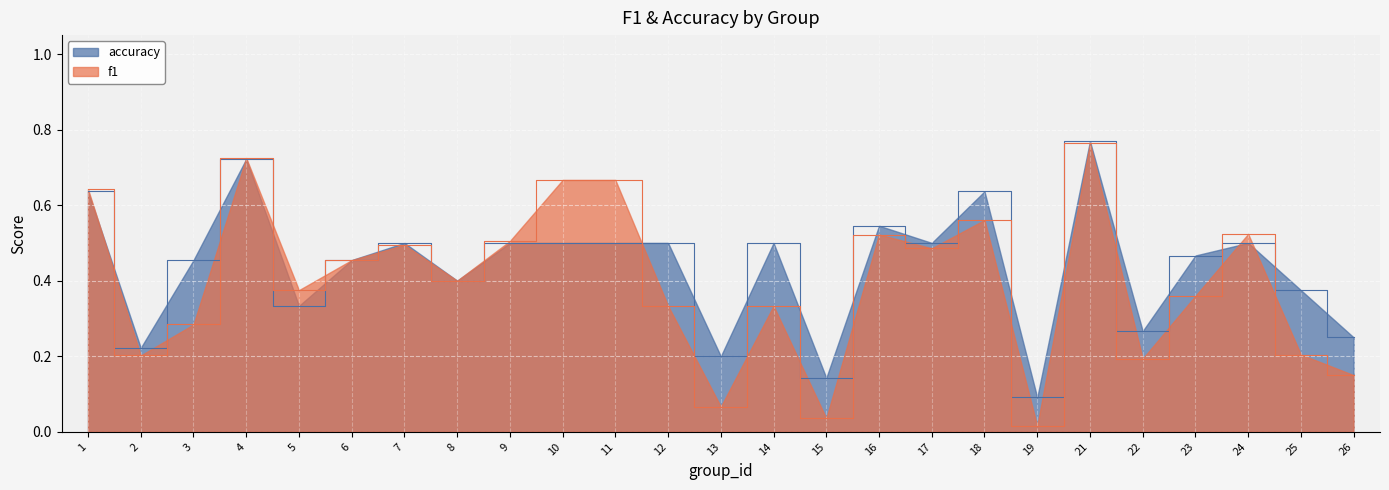

Rank the series by their average value, from highest to lowest.

accuracy, f1